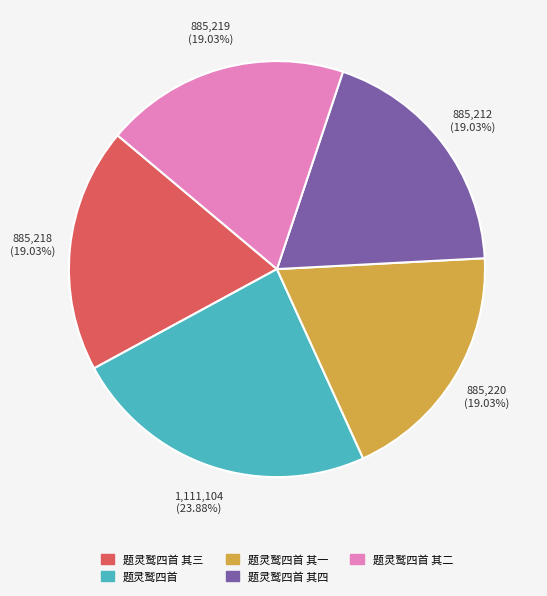

Count the number of slices in the pie.

5